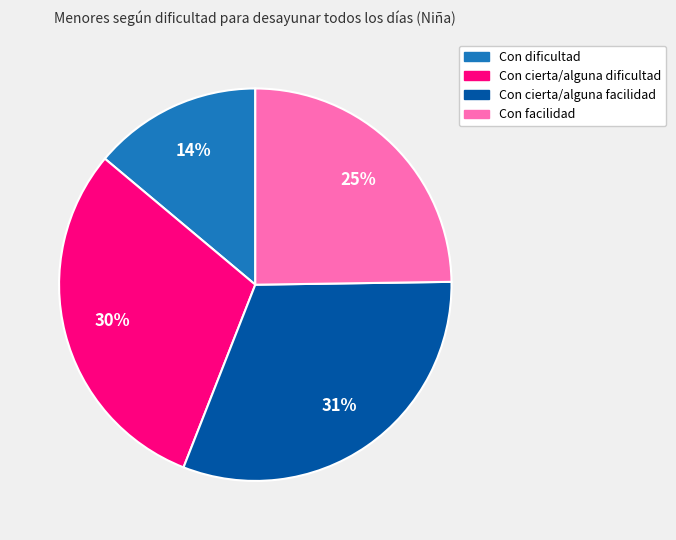

Combined, do Con cierta/alguna facilidad and Con facilidad account for over 50%?

Yes